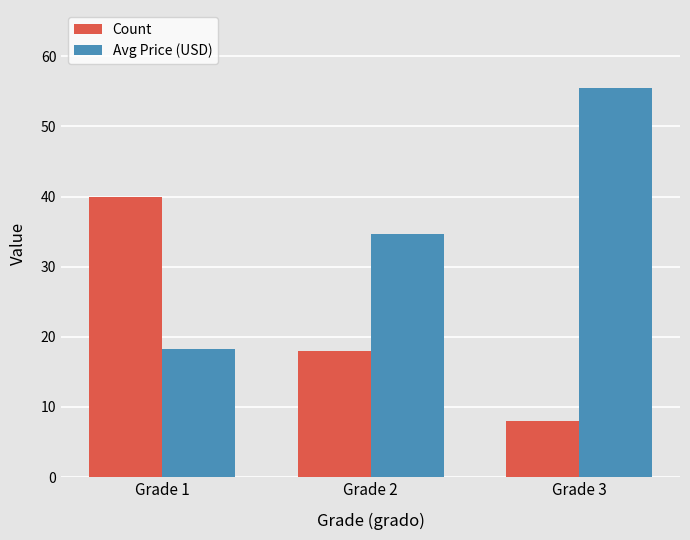

How many values in the Avg Price (USD) series exceed 34?

2